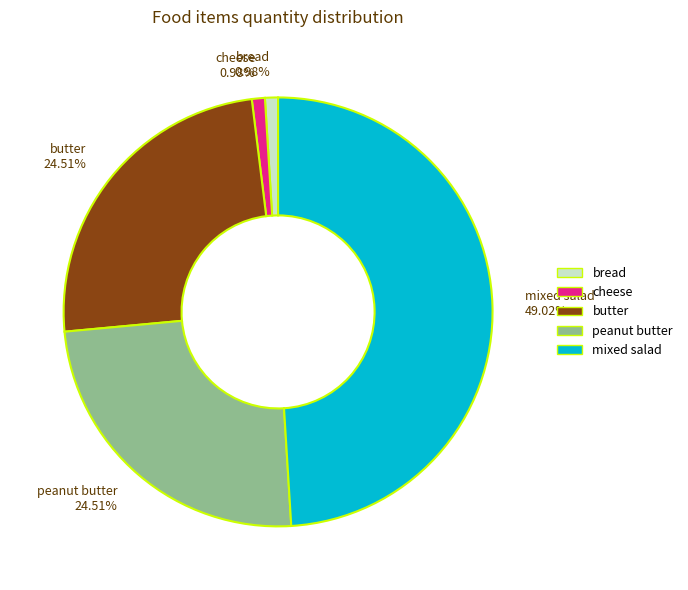

To the nearest percent, what is the difference between the largest and smallest slice percentages?

48%